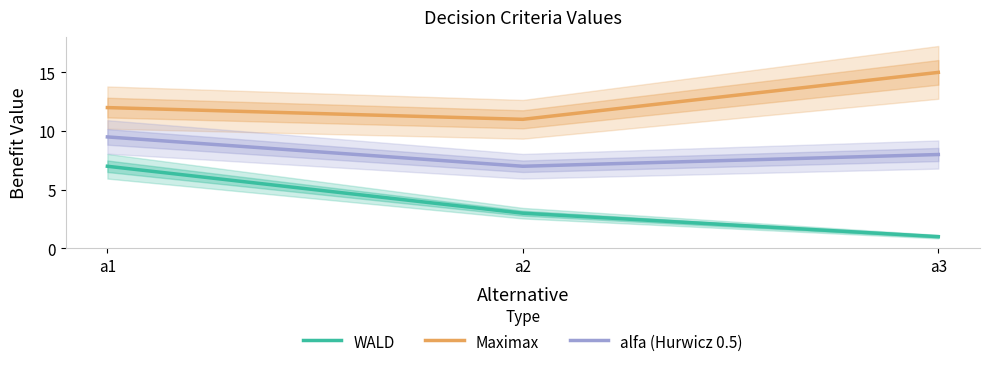

Count the number of categories in the chart.

3